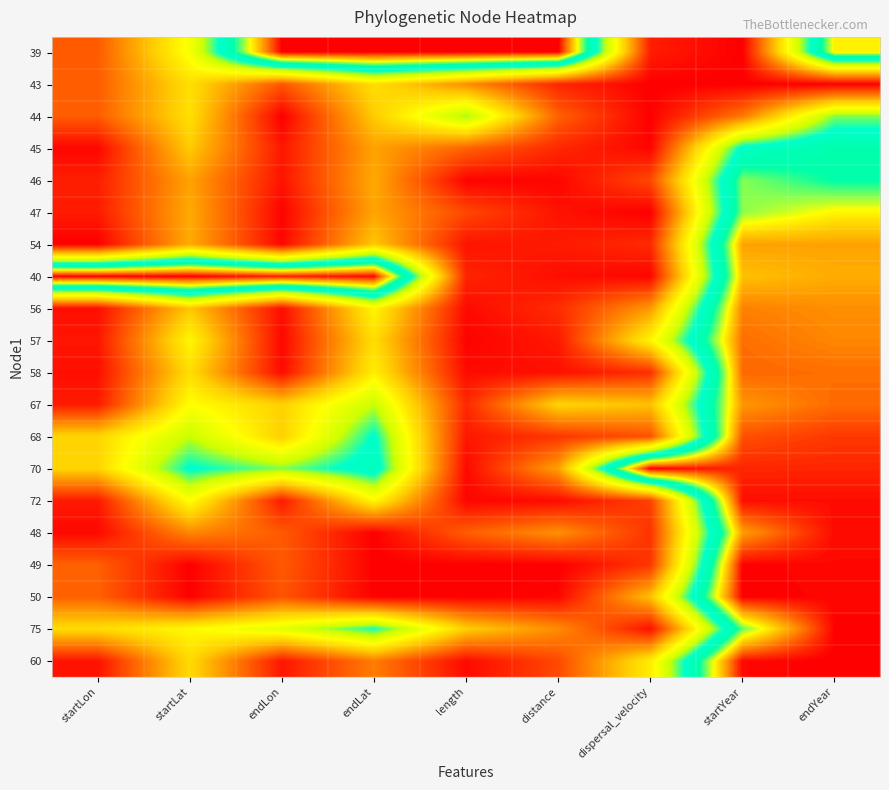

How many data points does each series have?

9